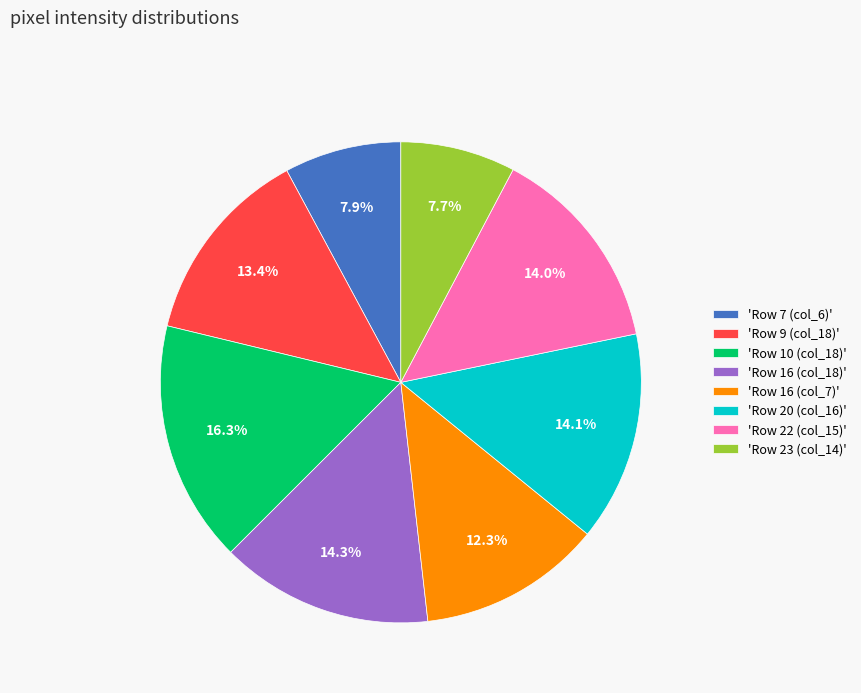

Is 'Row 9 (col_18)' the majority of the pie?

No